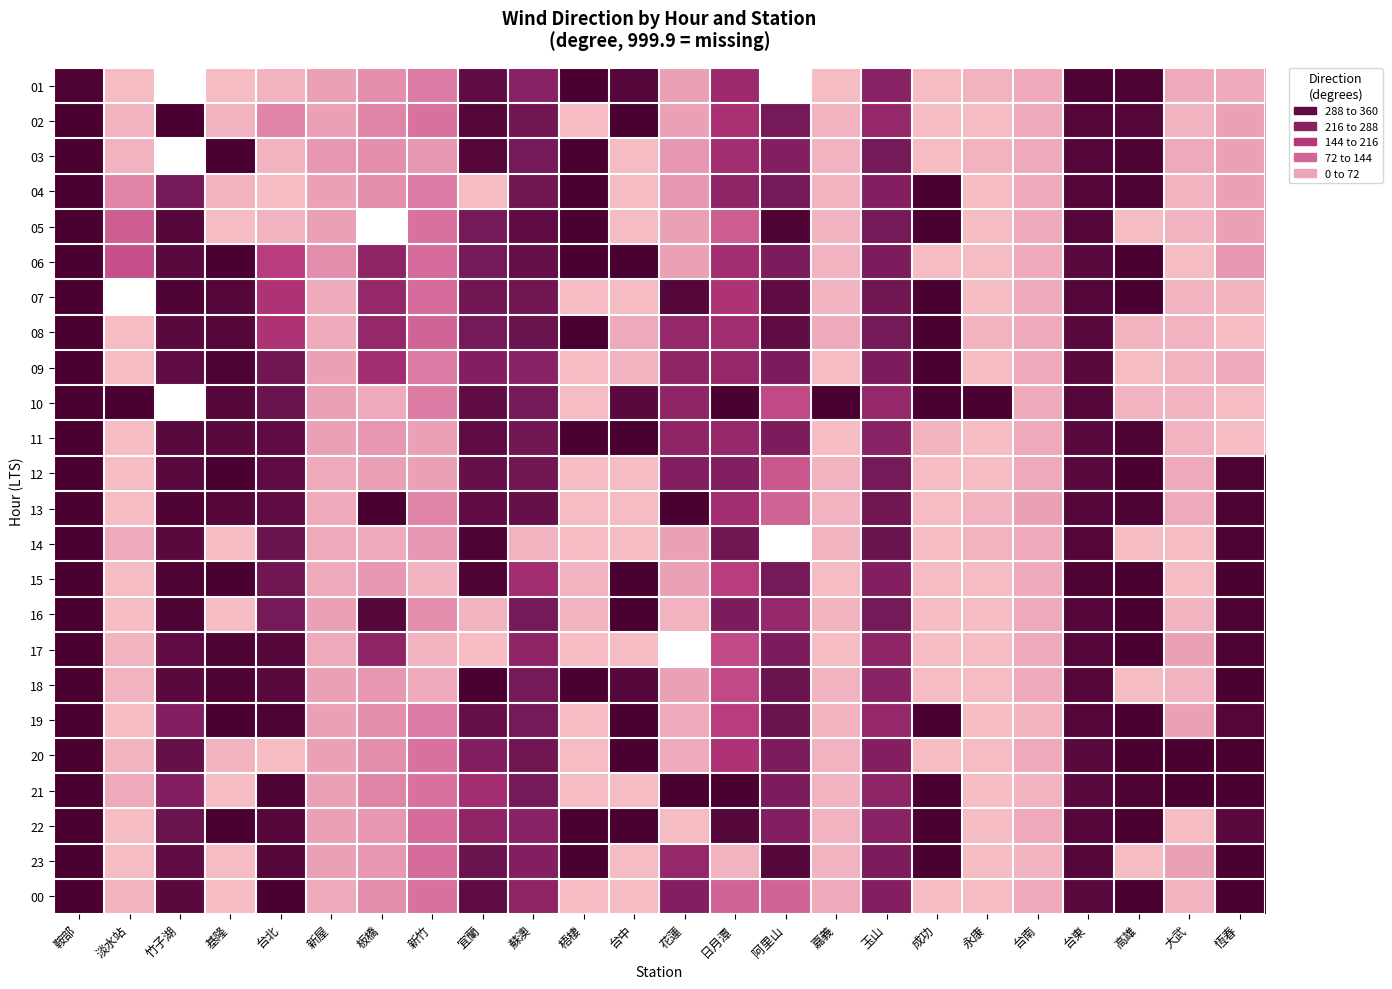

Between 鞍部 and 嘉義, which is larger?

鞍部